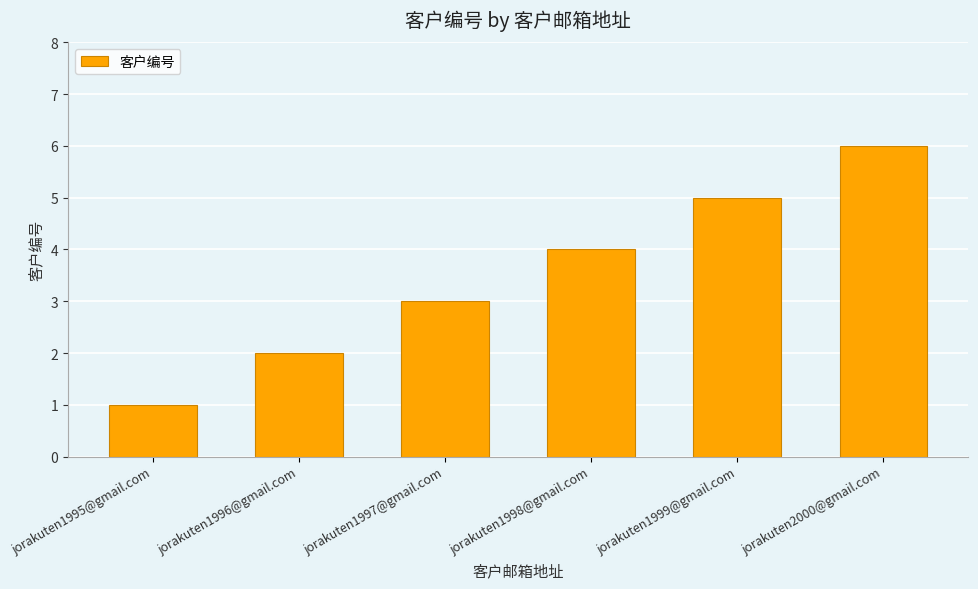

What is the minimum value shown in the chart?

1